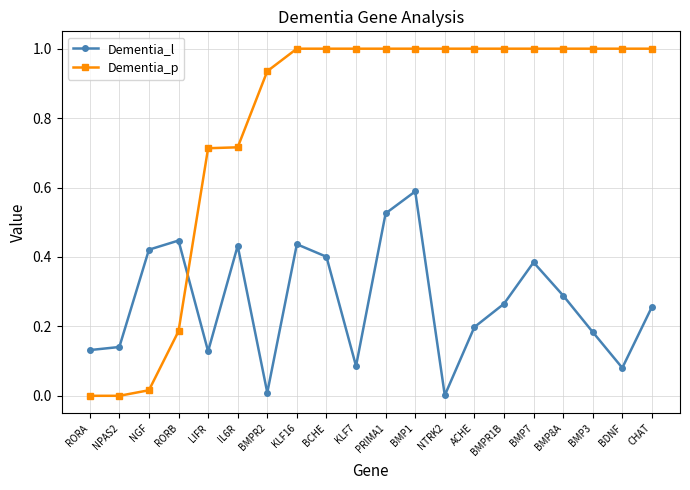

Is it true that Dementia_p equals 1.3 at NTRK2?

False